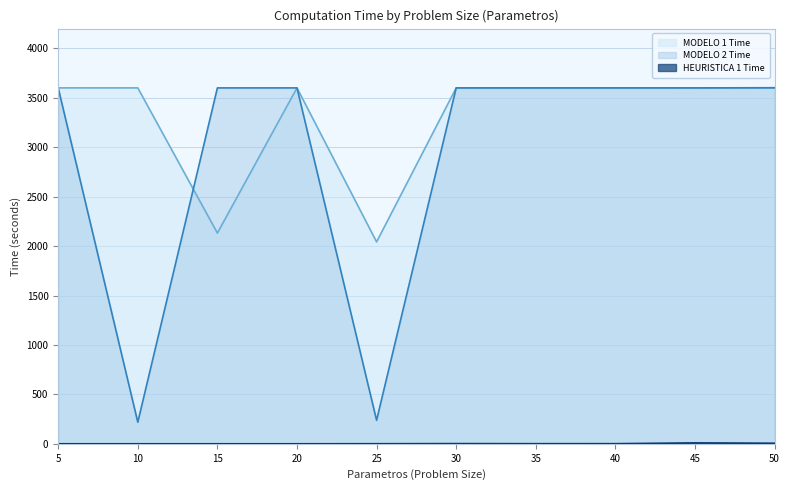

At 50, list the series in order from smallest to largest.

HEURISTICA 1 Time, MODELO 1 Time, MODELO 2 Time